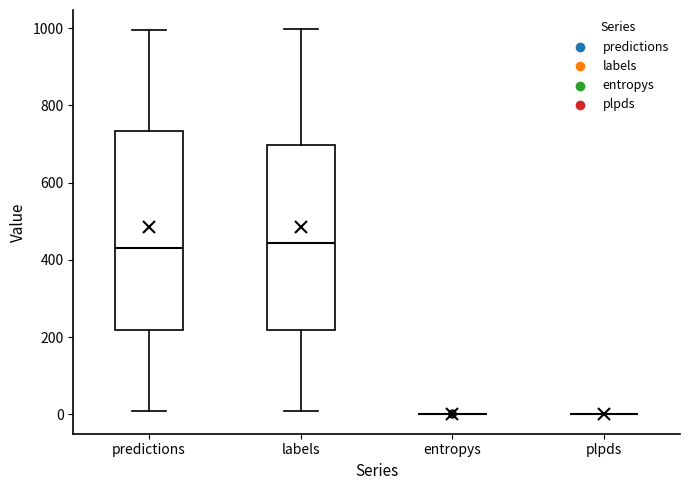

Reading left to right, read every box against the y-axis: the position of its median line, the range the box covers, and the ends of its whiskers. The values are not printed on the chart, so give them approximately, as read against the axis.

predictions: median 420, box 220 to 740, whiskers 0 to 1000
labels: median 440, box 220 to 700, whiskers 0 to 1000
entropys: box collapsed to a line at 0, whiskers 0 to 0
plpds: box collapsed to a line at 0, whiskers 0 to 0